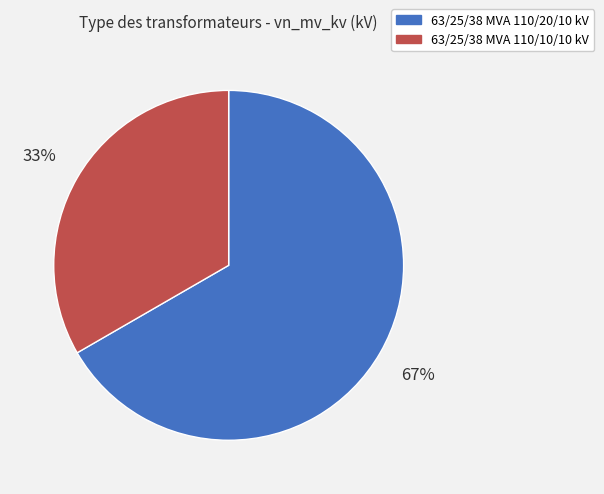

To the nearest percent, what portion does 63/25/38 MVA 110/10/10 kV represent?

33%